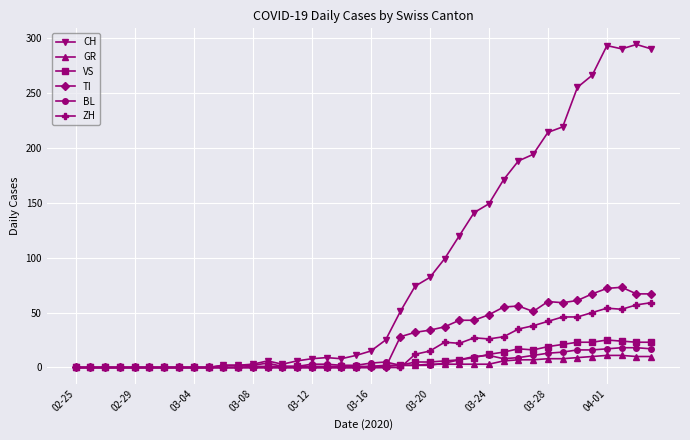

At how many categories does at least one series exceed 276?

4